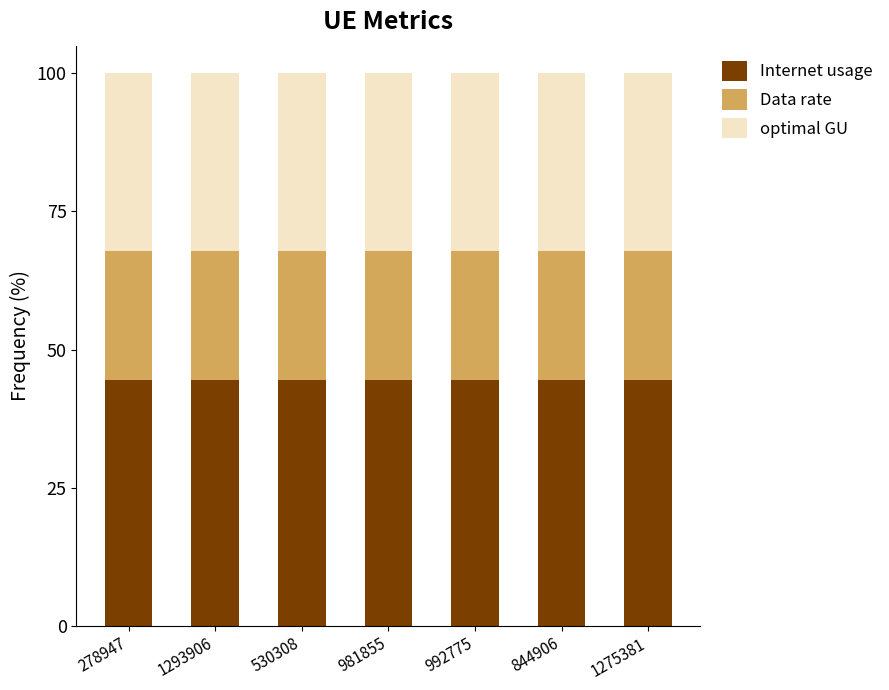

What is the total value across all series at 1293906?

100.0